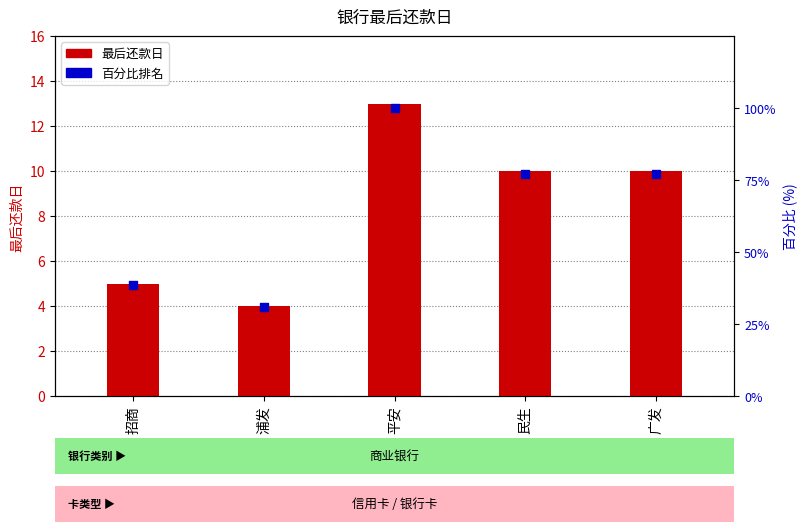

What are all the series names shown in the legend?

最后还款日, 百分比排名